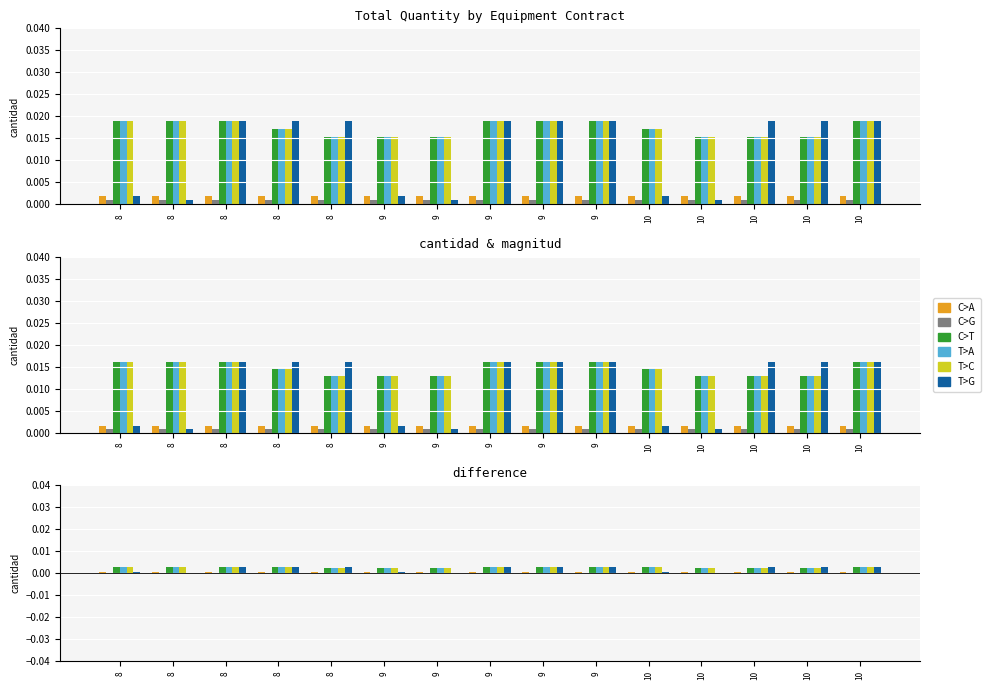

Is it true that T>G equals 0.0 at 10?

False